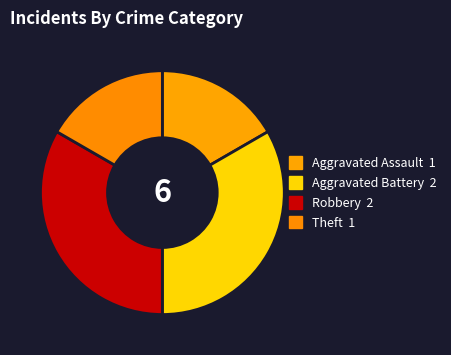

Does Robbery account for over 50% of the chart?

No